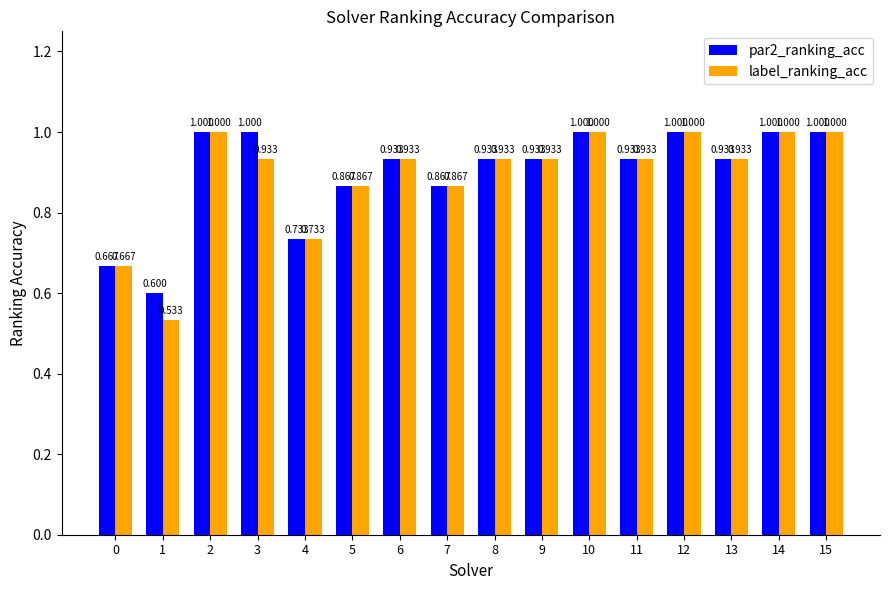

Between 3 and 12, which series saw the biggest shift?

label_ranking_acc